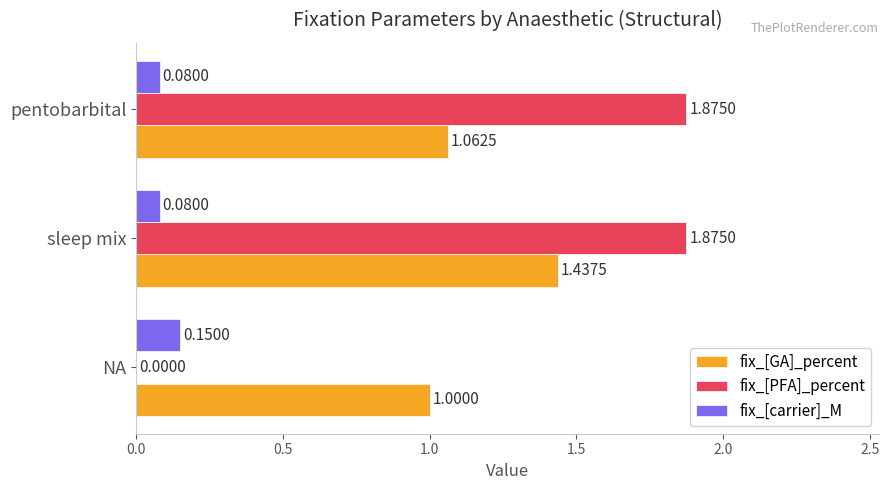

Which series changed the most between sleep mix and pentobarbital?

fix_[GA]_percent